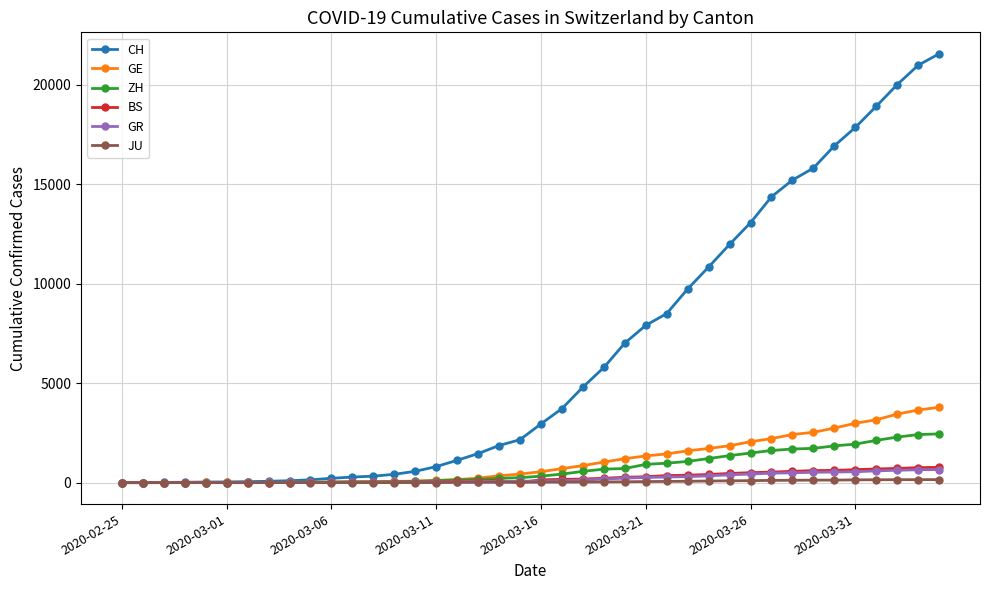

Which series has the largest total across all categories?

CH